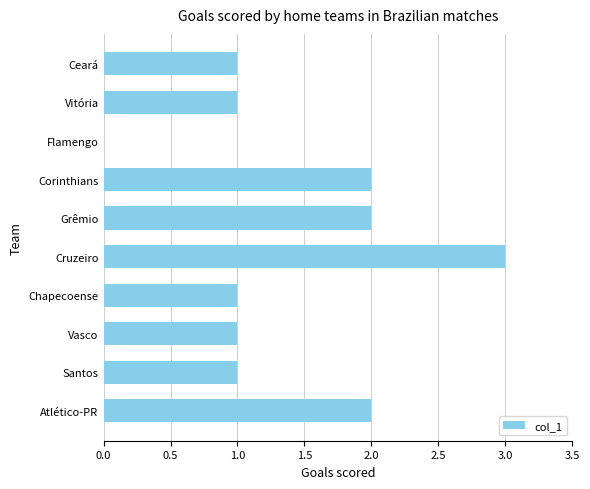

The value at Corinthians is 2. True or false?

True